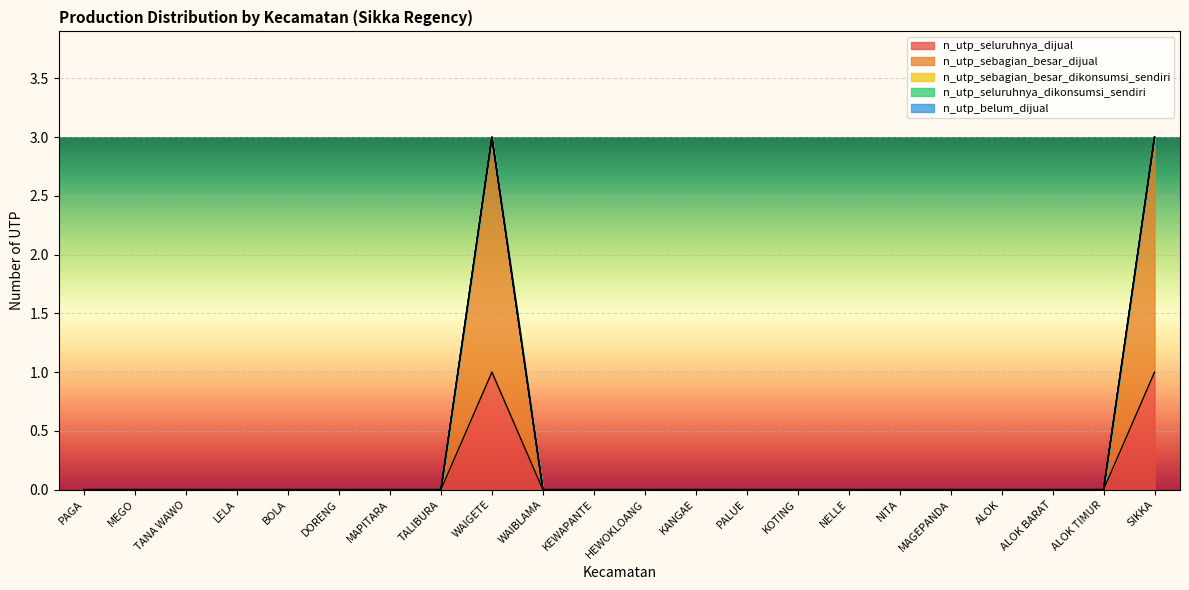

Rank the categories by n_utp_belum_dijual value from highest to lowest.

PAGA, MEGO, TANA WAWO, LELA, BOLA, DORENG, MAPITARA, TALIBURA, WAIGETE, WAIBLAMA, KEWAPANTE, HEWOKLOANG, KANGAE, PALUE, KOTING, NELLE, NITA, MAGEPANDA, ALOK, ALOK BARAT, ALOK TIMUR, SIKKA